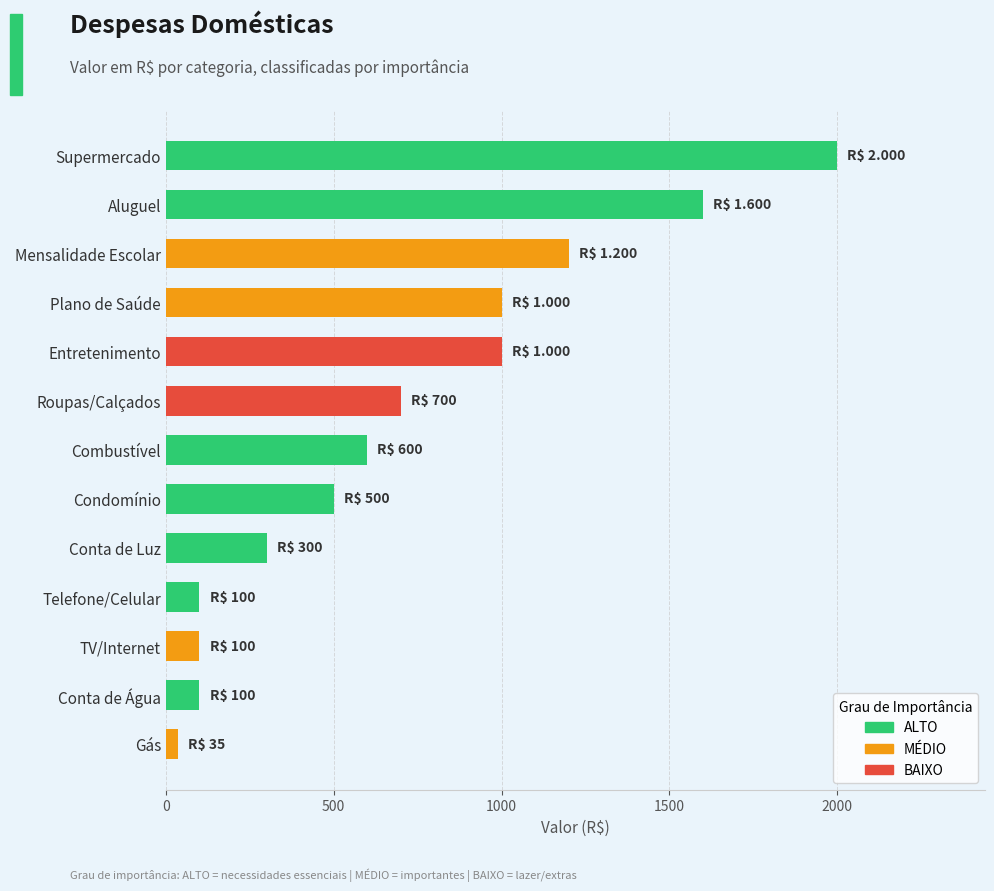

True or false: the data shows 600 at Combustível.

True